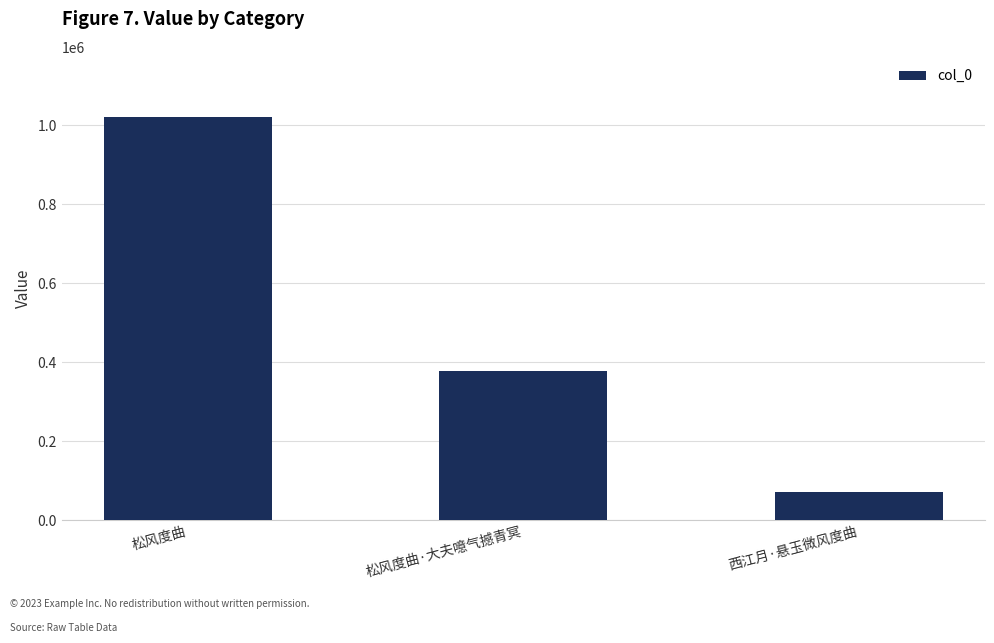

Does the chart contain any negative values?

No